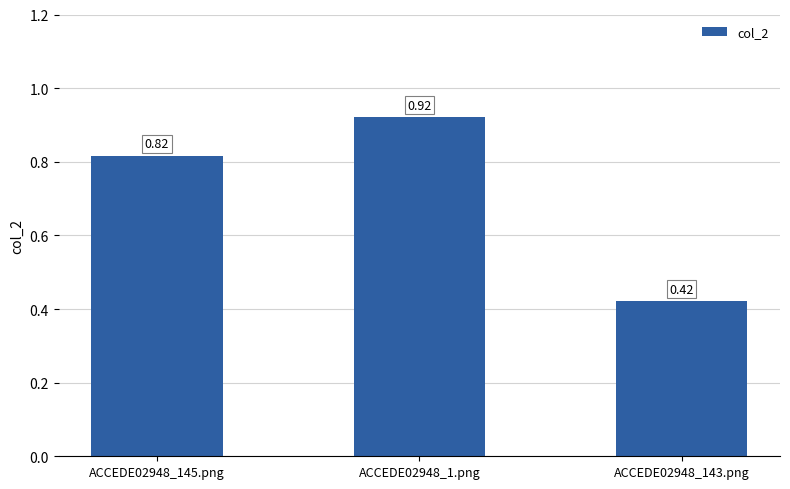

Rank the categories by value from lowest to highest.

ACCEDE02948_143.png, ACCEDE02948_145.png, ACCEDE02948_1.png